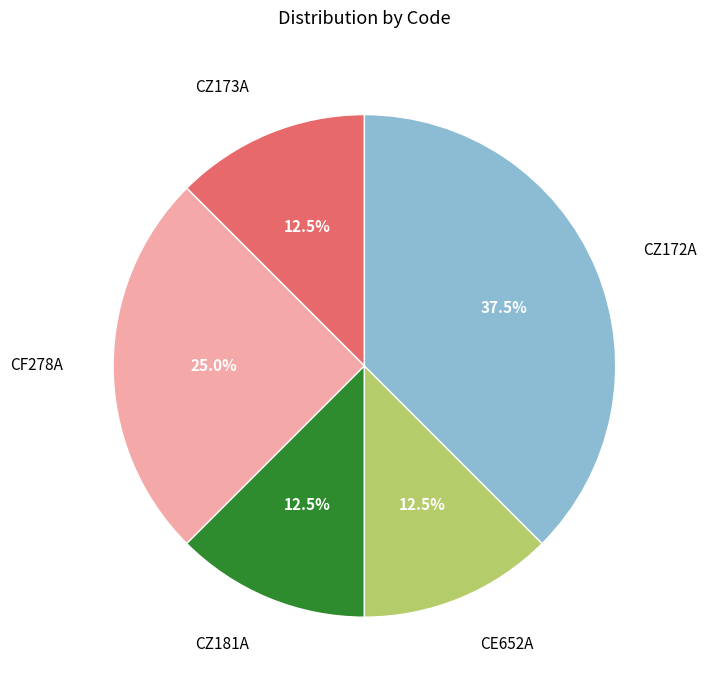

Is CZ173A the majority of the pie?

No